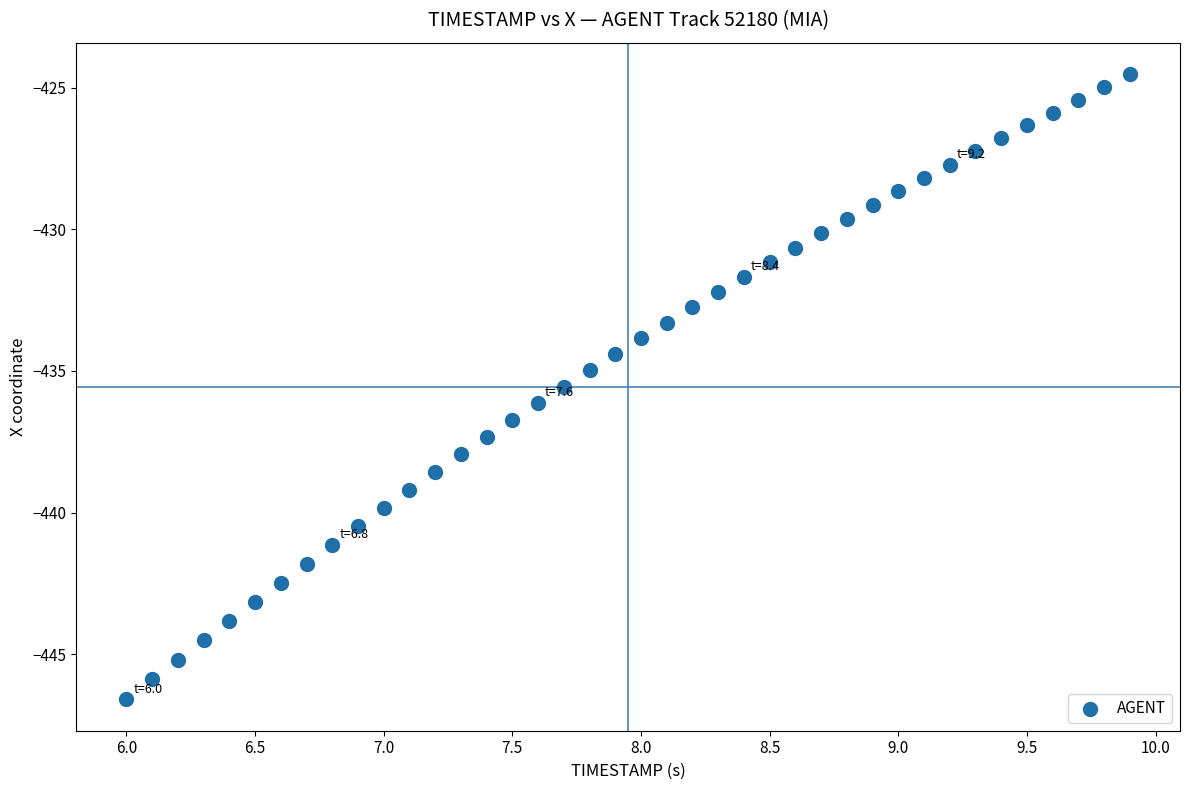

What is the range of Y values (max minus min)?

22.1